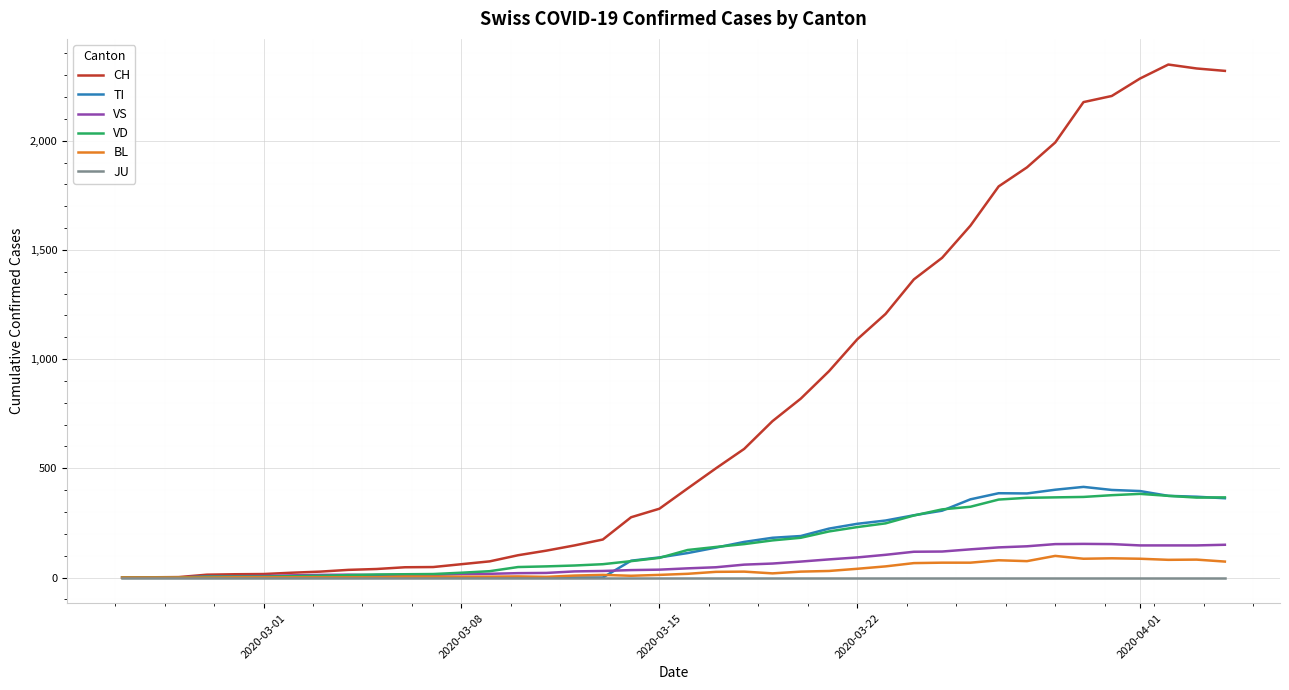

Which series has the widest spread of values?

CH